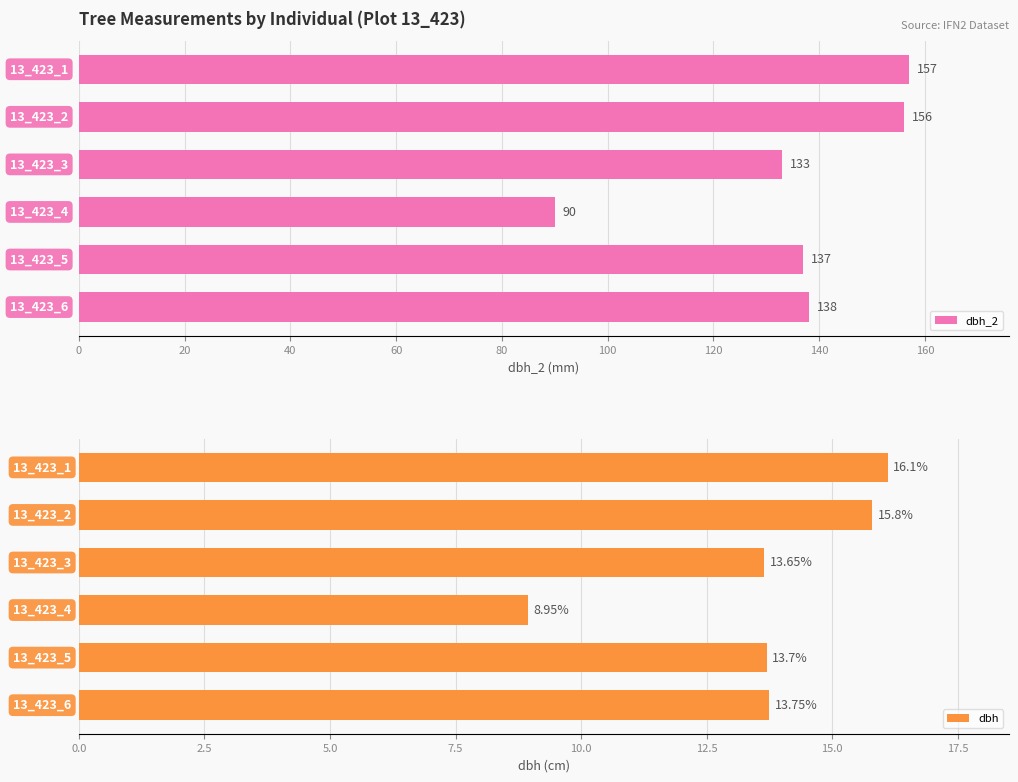

At 40, list the series in order from smallest to largest.

dbh, dbh_2